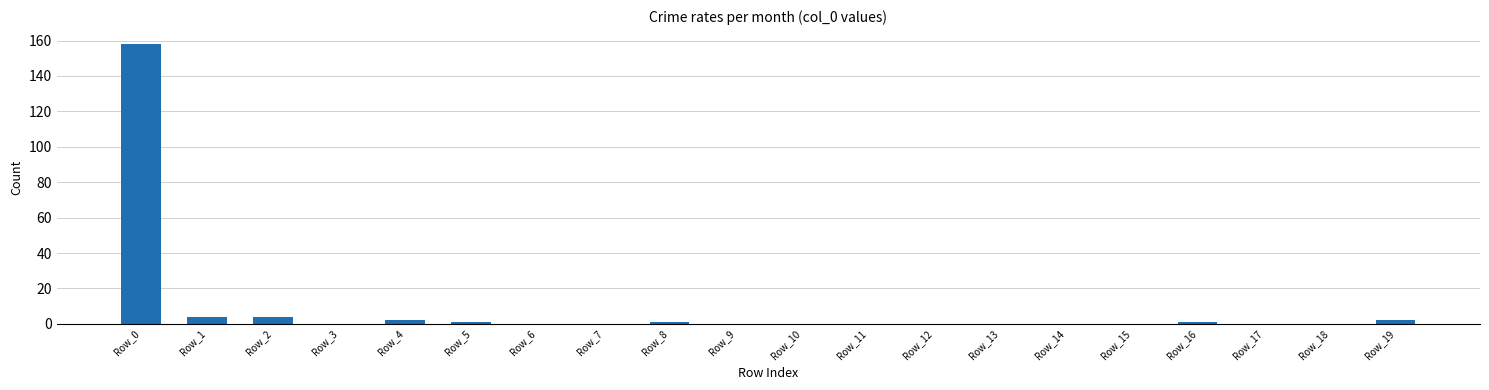

Are the bars horizontal?

No